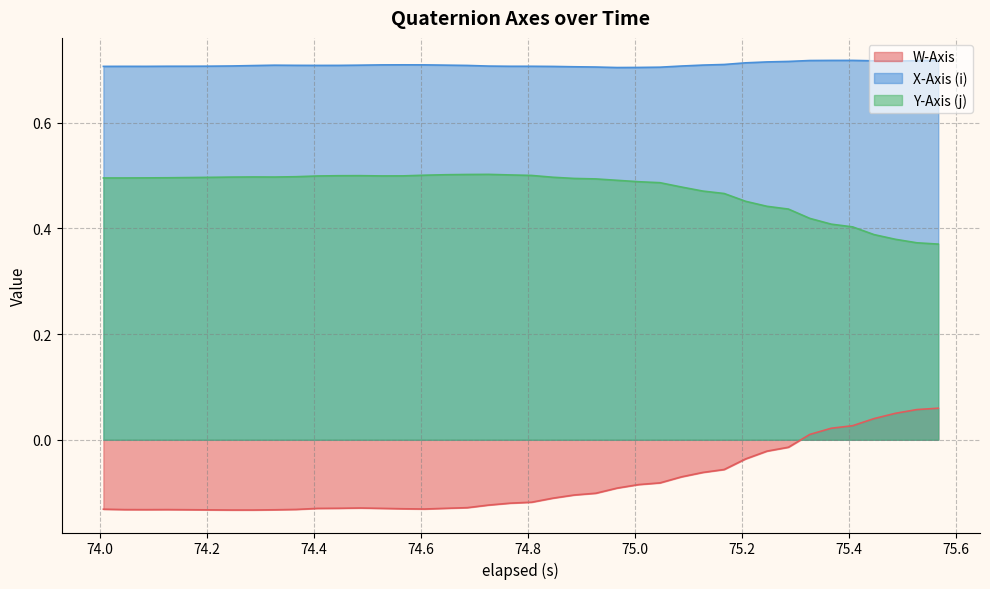

True or false: Y-Axis (j) and W-Axis cross at least once.

False